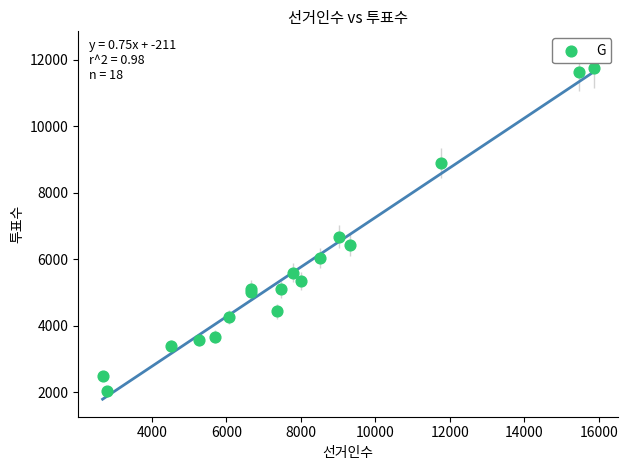

What Y value in the scatter plot is closest to 6890?

6688